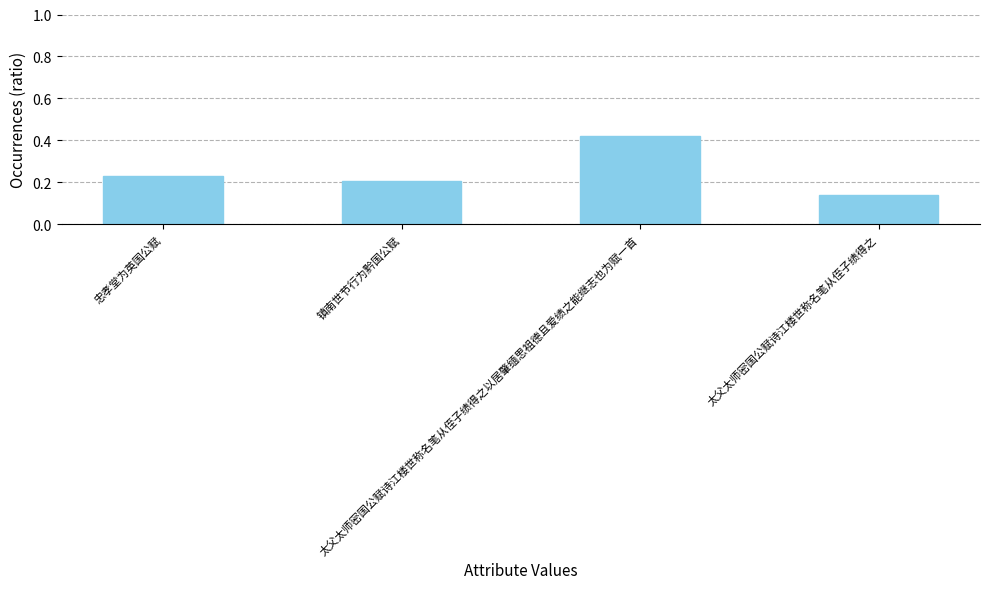

Rank the categories by value from lowest to highest.

太父太师密国公赋诗江楼世称名笔从侄子绩得之, 镇南世节行为黔国公赋, 忠孝堂为英国公赋, 太父太师密国公赋诗江楼世称名笔从侄子绩得之以居肇缅思祖德且爱绩之能继志也为赋一首